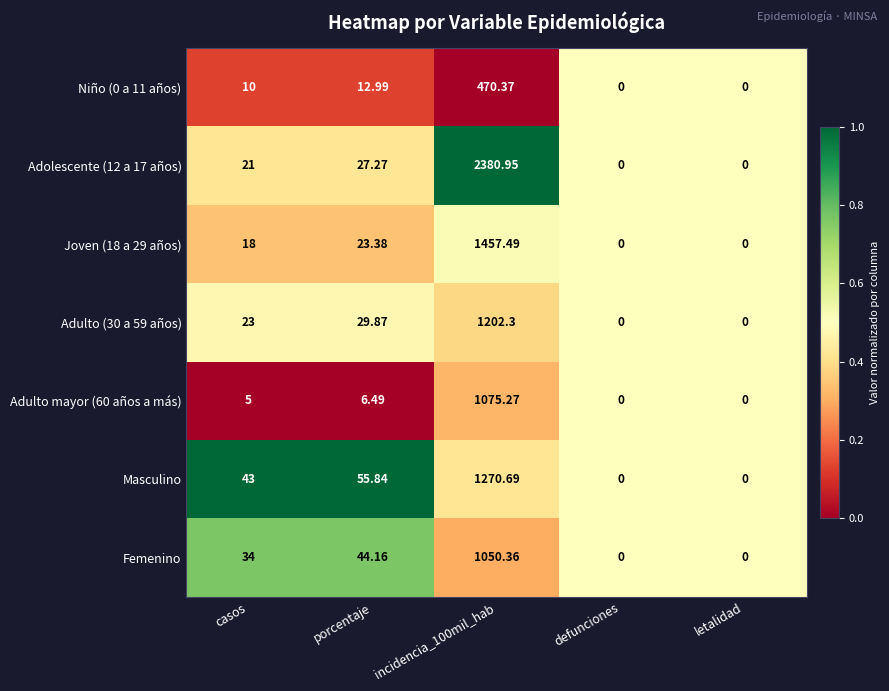

Is the value of Niño (0 a 11 años) at defunciones greater than the value of Adulto (30 a 59 años) at incidencia_100mil_hab?

No